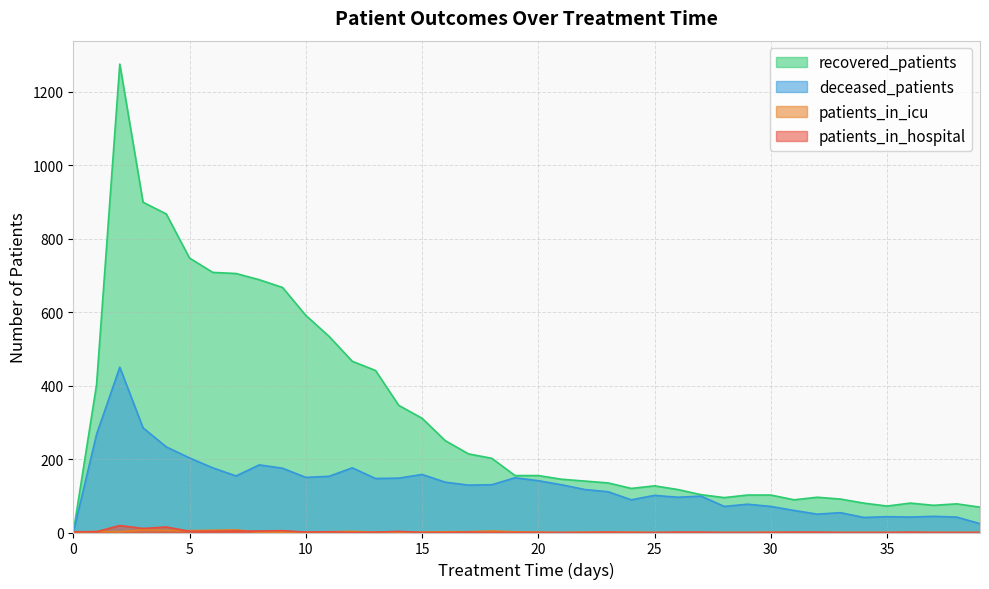

The value of deceased_patients at 4 is 83. True or false?

False